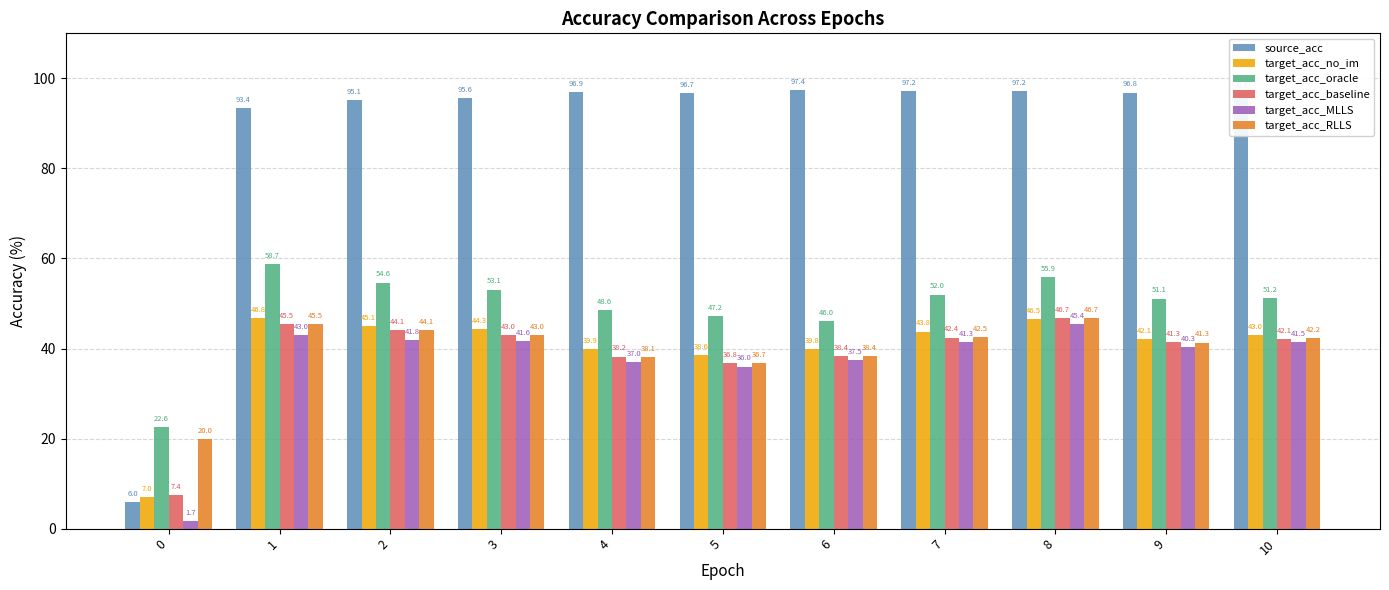

What are all the series names shown in the legend?

source_acc, target_acc_no_im, target_acc_oracle, target_acc_baseline, target_acc_MLLS, target_acc_RLLS